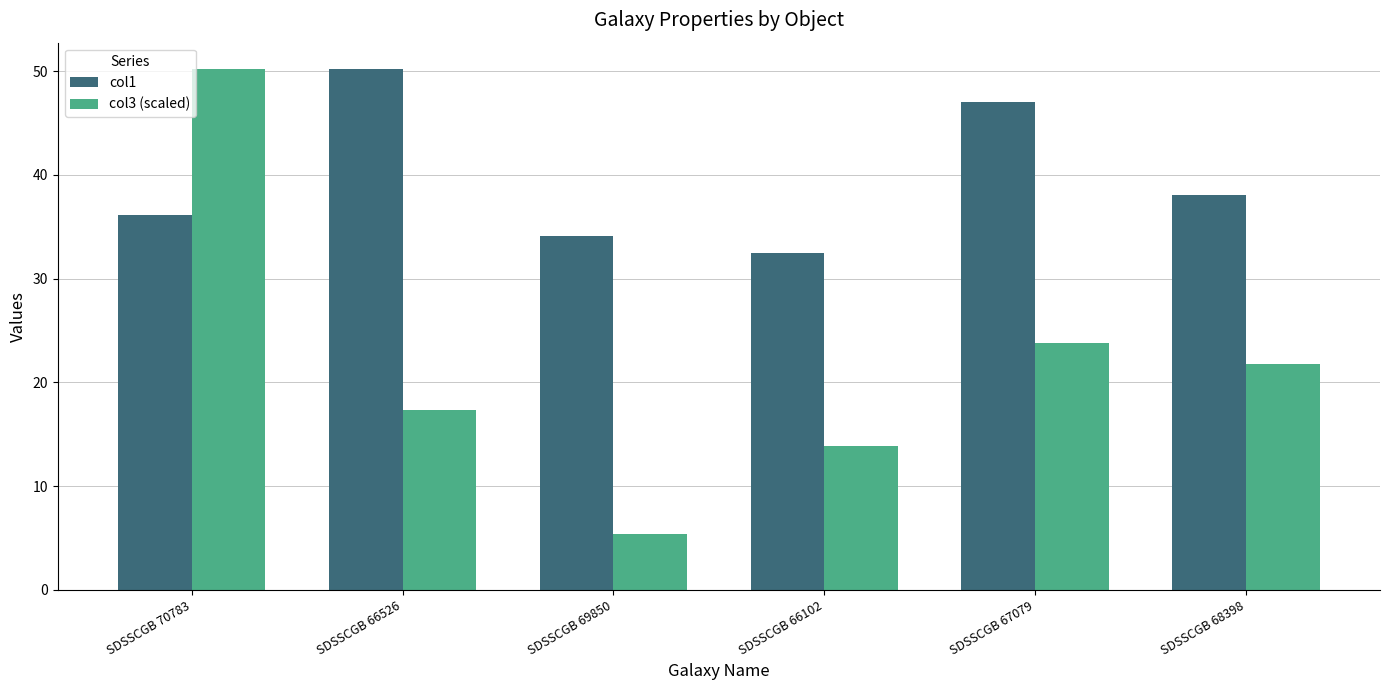

What is the value of the col1 bar at the 1st from the left?

36.2